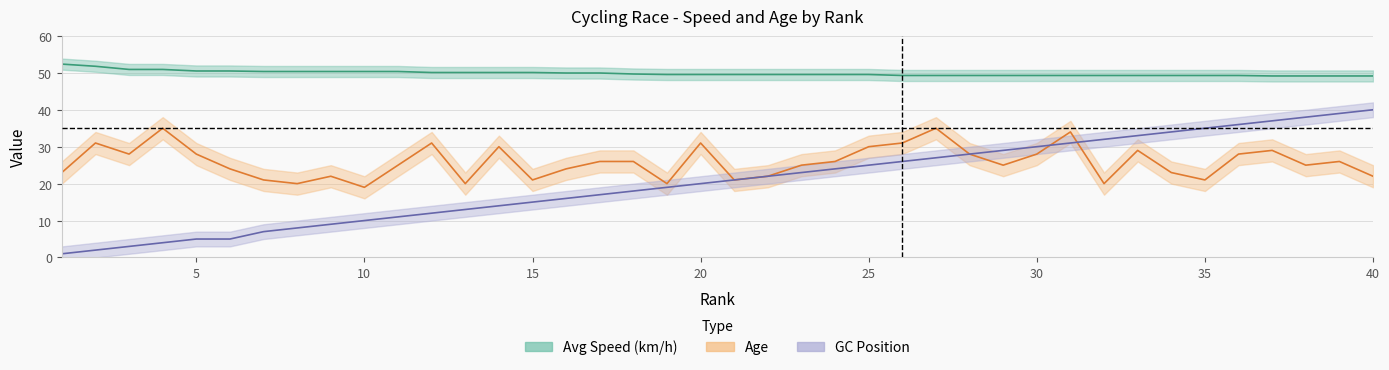

List the series in order of their overall mean, highest first.

Avg, Age, GC